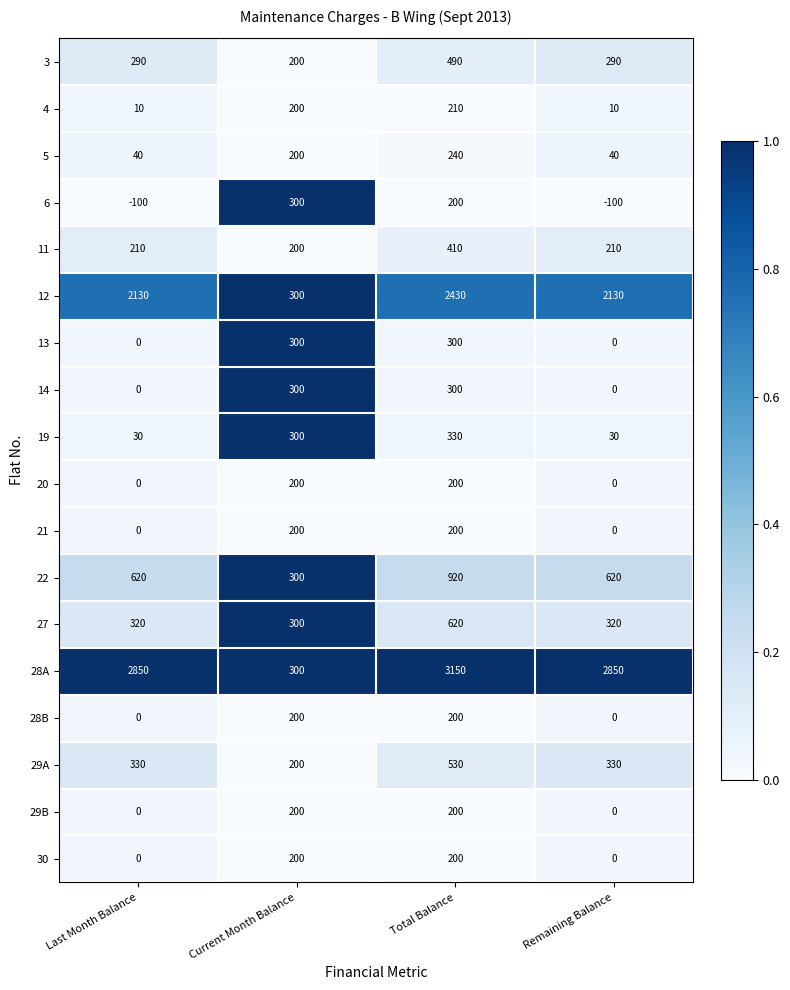

At which category is the sum across all series the highest?

Total Balance